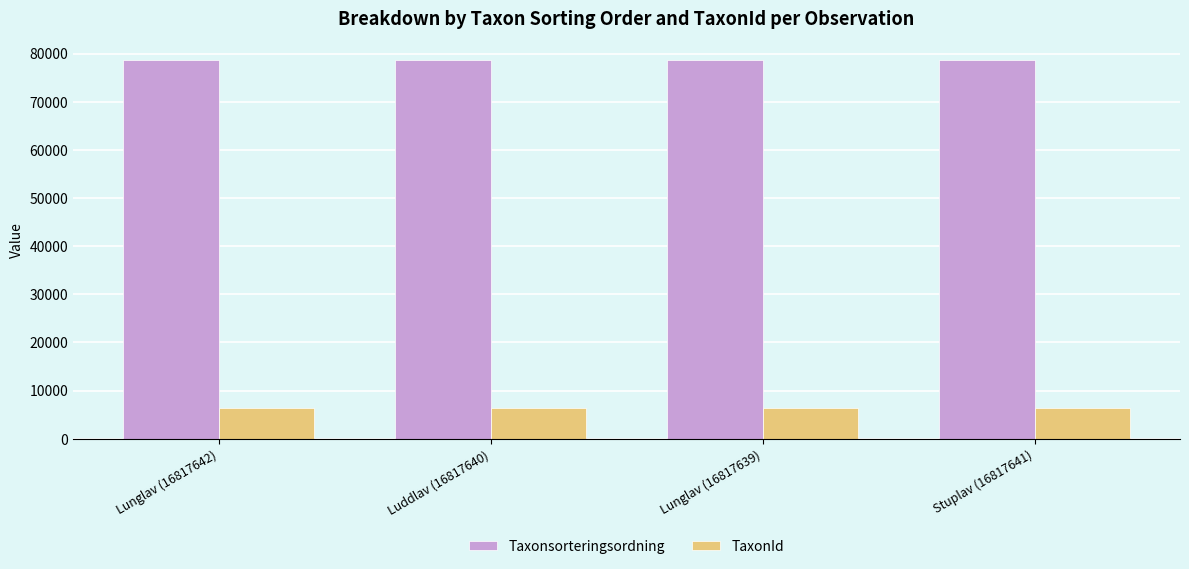

Which series has the largest total across all categories?

Taxonsorteringsordning